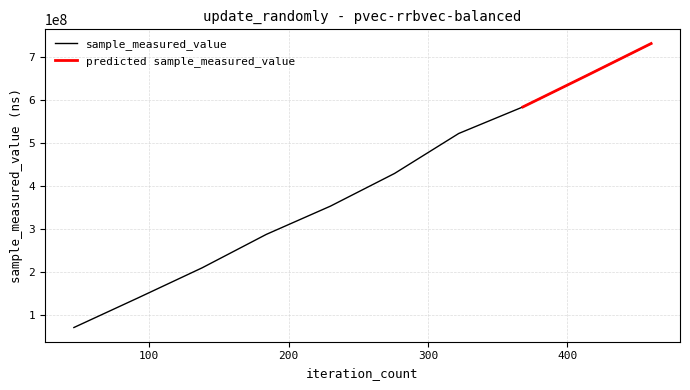

What is the value of the 1st point from the left?

69727444